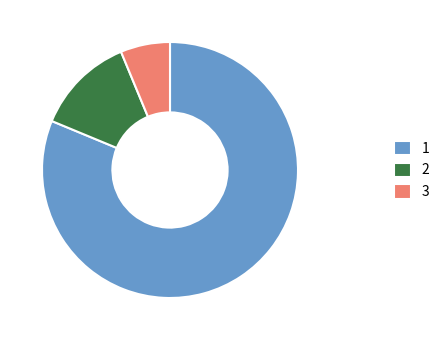

True or false: 1 accounts for 81% of the total.

True